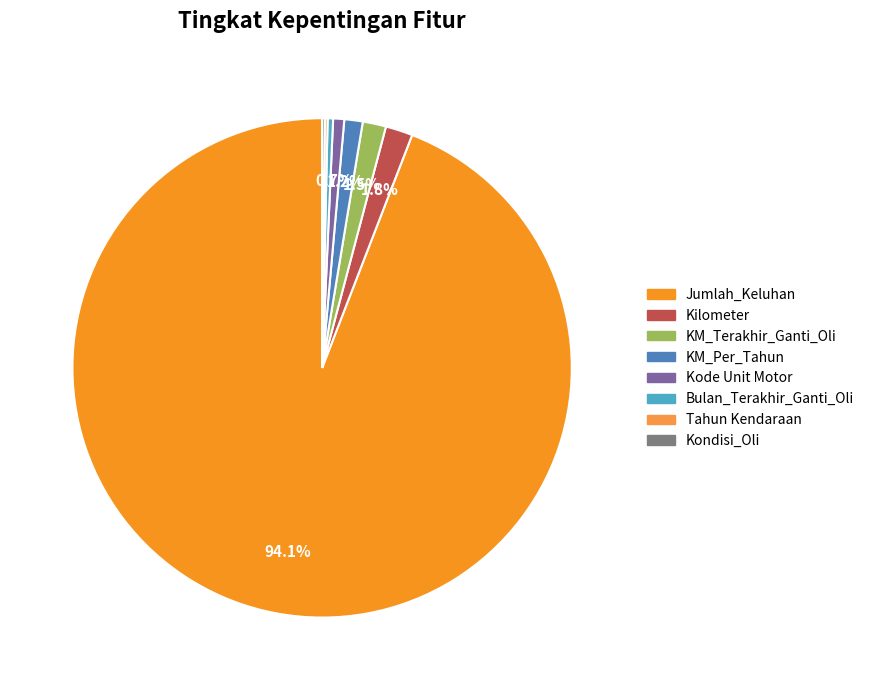

To the nearest percent, what percentage of the pie is KM_Per_Tahun?

1%